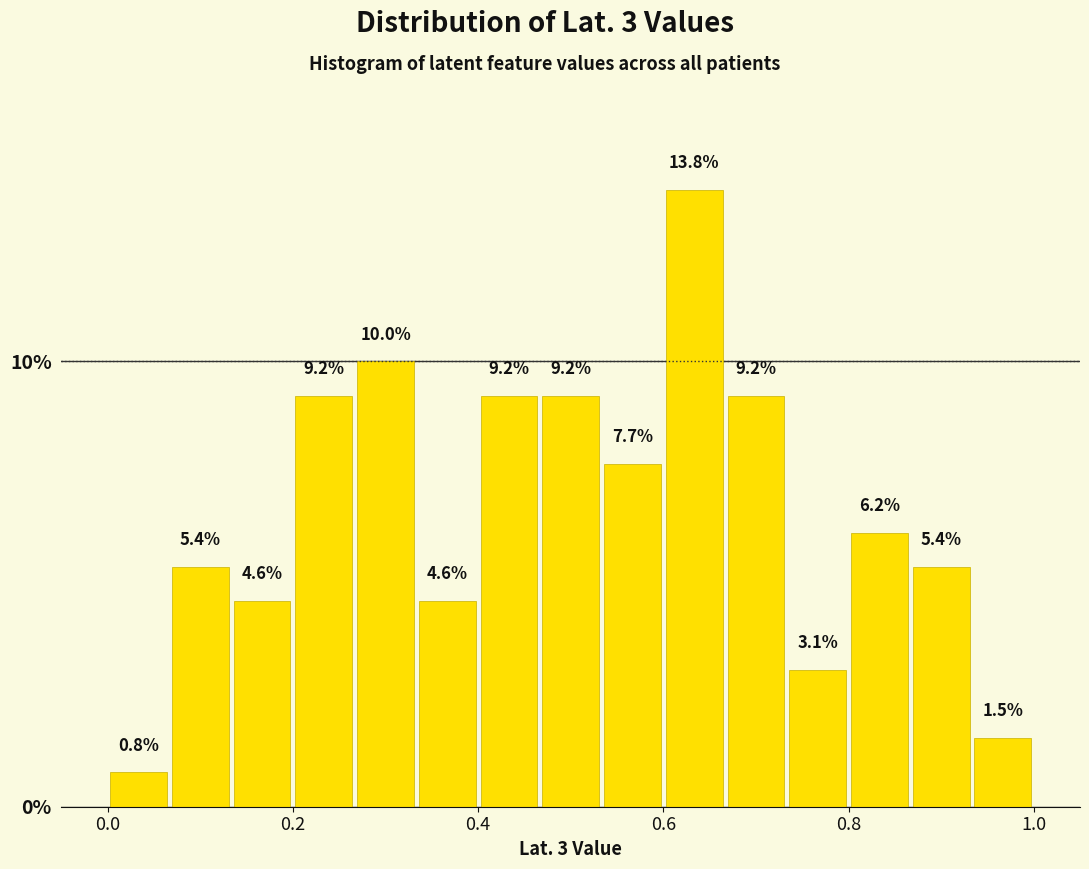

Around what value on the x-axis is the tallest bar? Give the approximate position of its centre, as read against the axis.

0.64